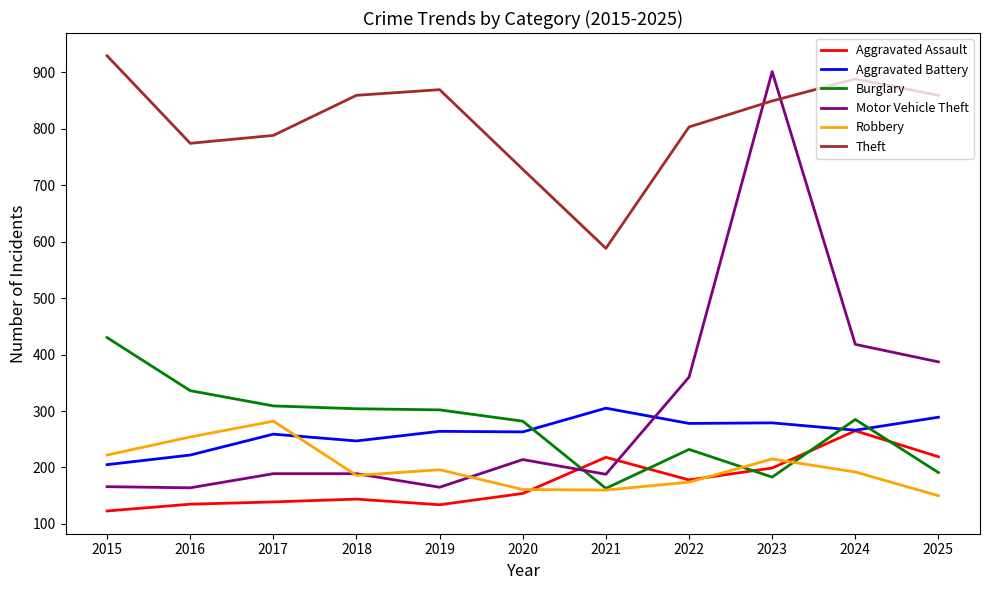

Is the value of Aggravated Battery at 2024 greater than the value of Aggravated Assault at 2016?

Yes